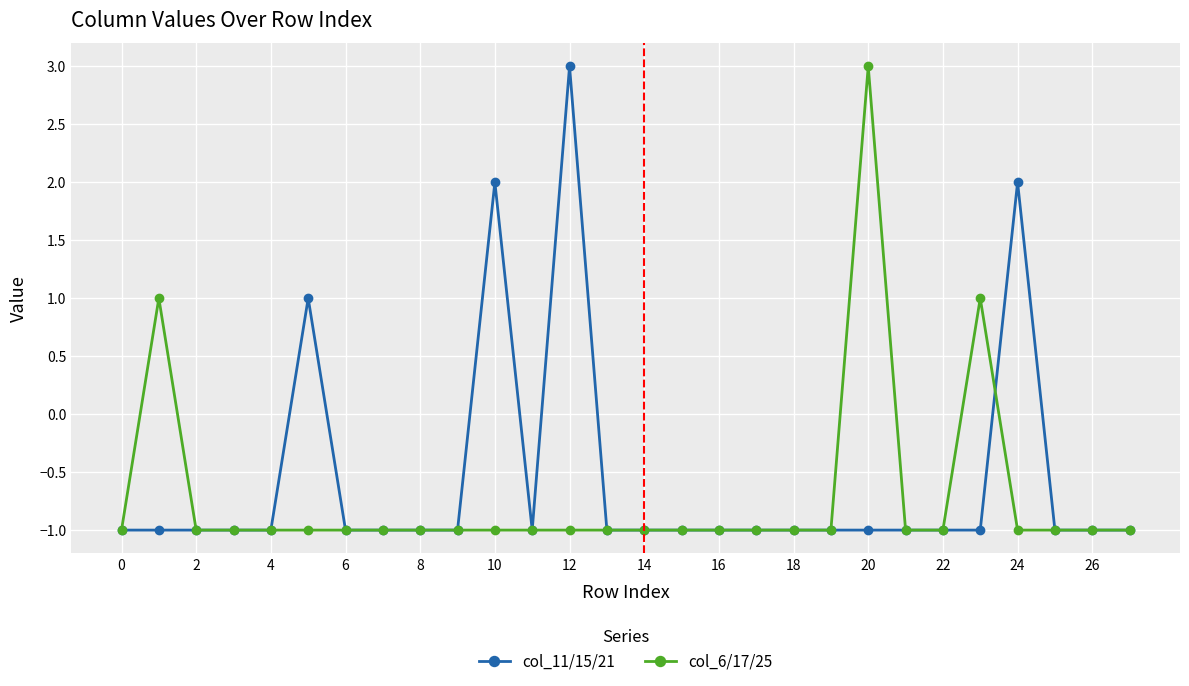

What is the value of the col_11/15/21 point at the 15th from the left?

-1